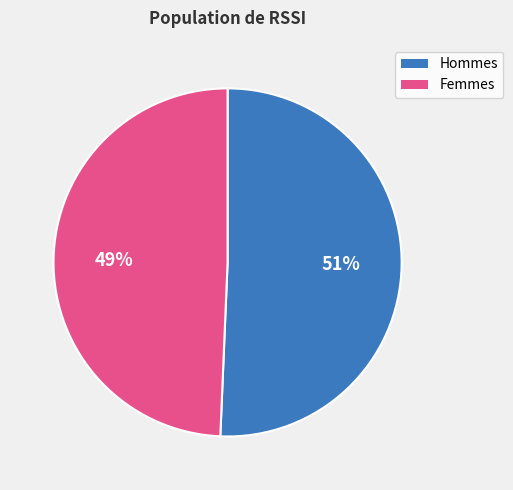

True or false: Hommes accounts for 51% of the total.

True